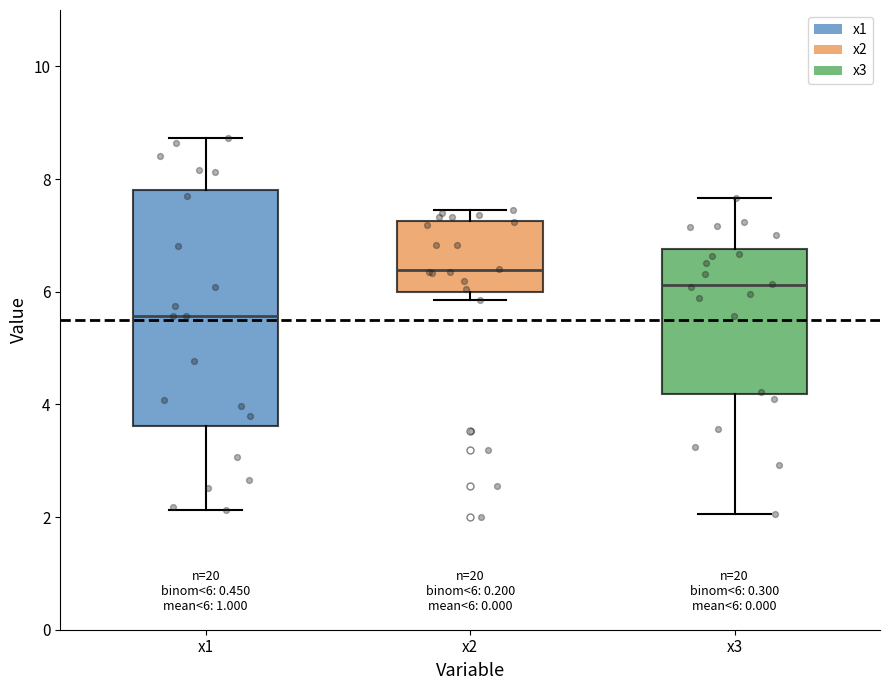

Which box is the tallest, from its lower edge to its upper edge?

x1